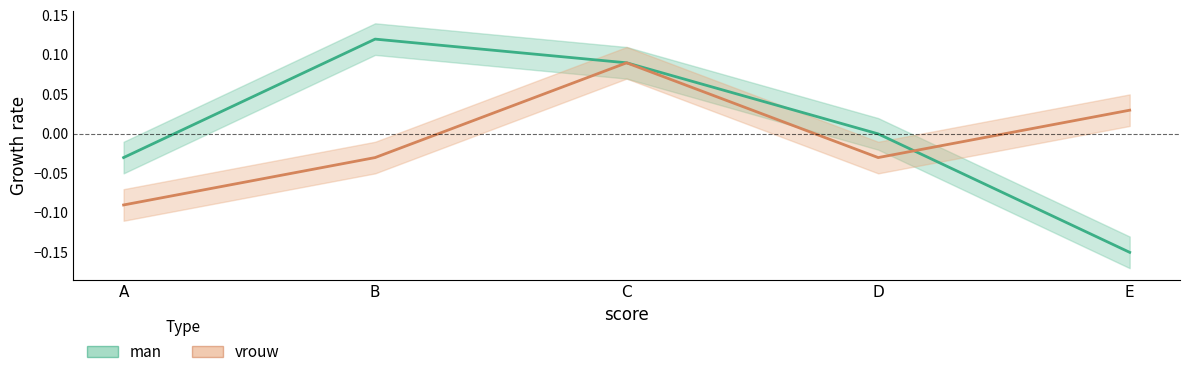

How many interior local valleys does the vrouw series have?

1